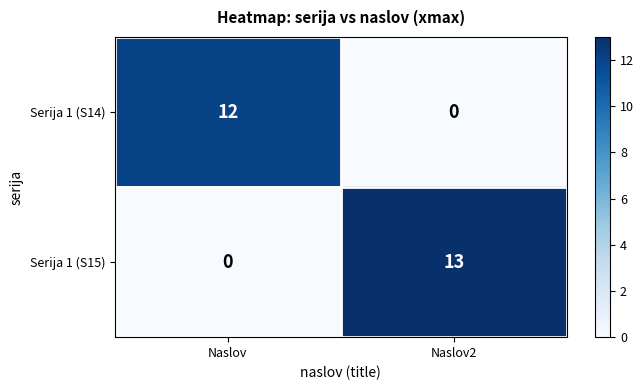

The value of Serija 1 (S15) at Naslov is -6. True or false?

False